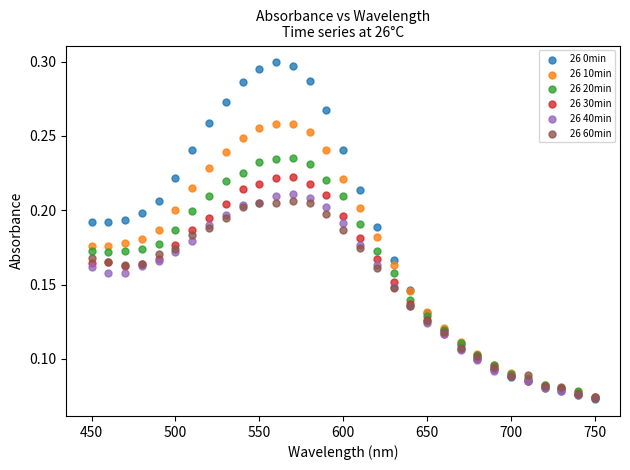

What are all the series names shown in the legend?

26 0min, 26 10min, 26 20min, 26 30min, 26 40min, 26 60min